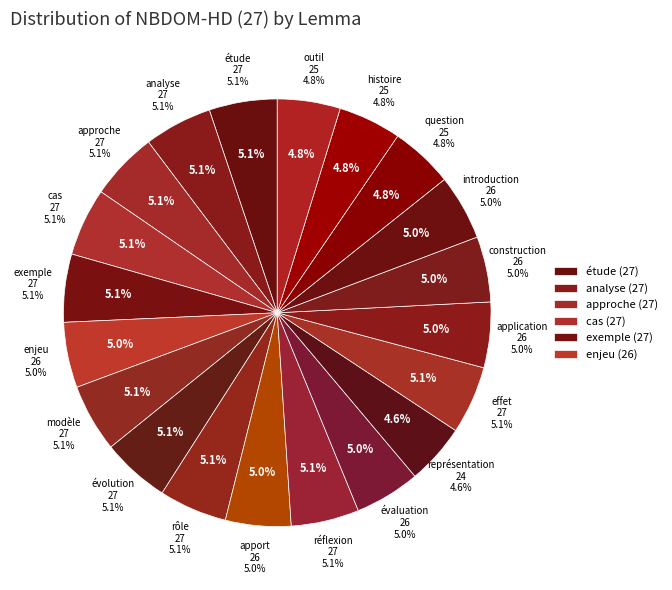

What percentage is NOT represented by rôle?

94.9%